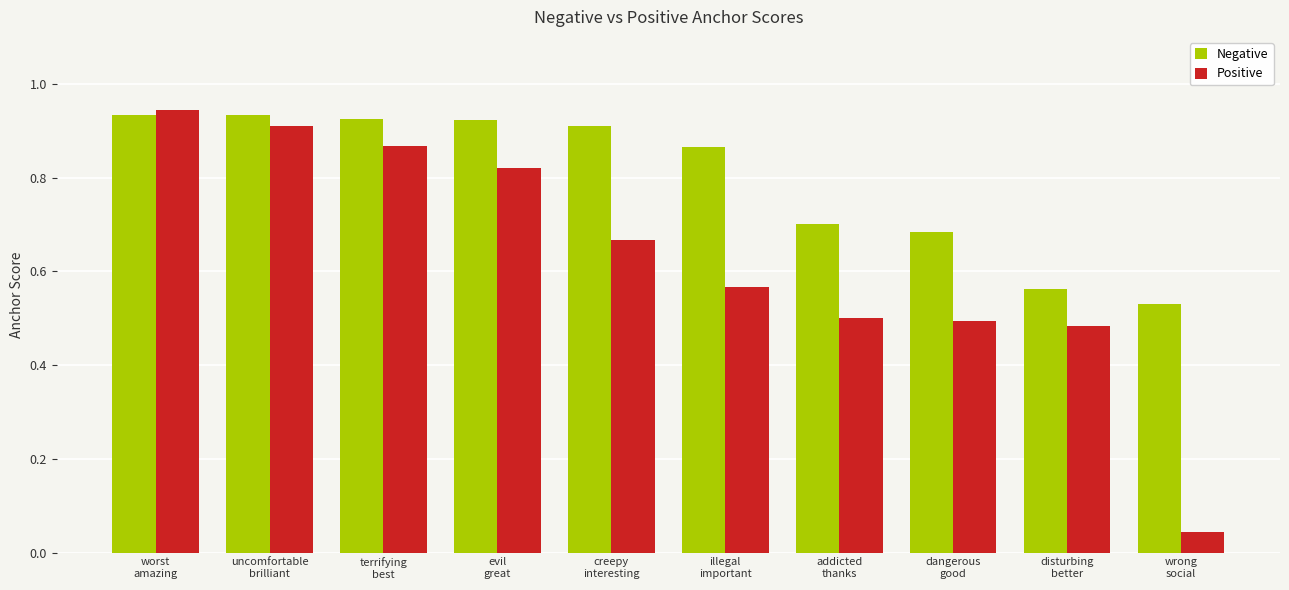

What is the difference between the Negative values at wrong
social and creepy
interesting?

0.4